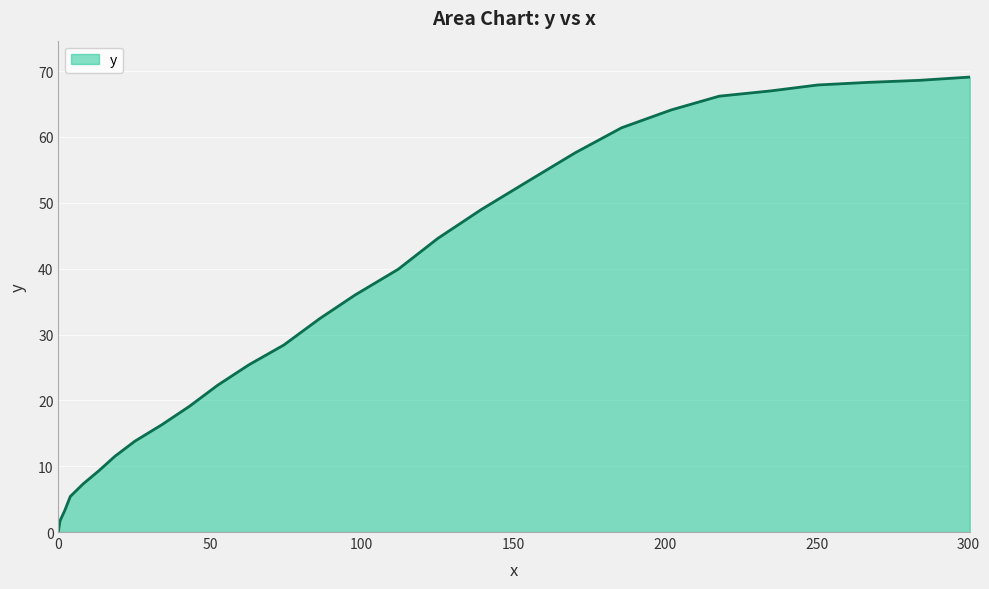

Reading right to left, extract all data points from this chart.

300.5=69.1	283.8=68.6	267.2=68.3	250.4=67.9	234.9=67.0	217.9=66.2	202.0=64.1	185.7=61.4	170.4=57.6	154.9=53.3	139.5=49.0	125.1=44.6	112.0=39.9	97.8=36.0	86.1=32.4	74.3=28.4	62.8=25.4	52.5=22.3	43.2=19.1	34.1=16.3	25.2=13.8	18.6=11.5	13.3=9.3	8.1=7.3	3.9=5.4	2.1=3.3	0.5=1.7	0.2=0.8	0.1=0.5	0.1=0.5	0.1=0.5	0.1=0.4	0.1=0.4	0.1=0.4	0.1=0.4	0.1=0.4	0.1=0.4	0.1=0.4	0.0=0.2	0.0=0.0